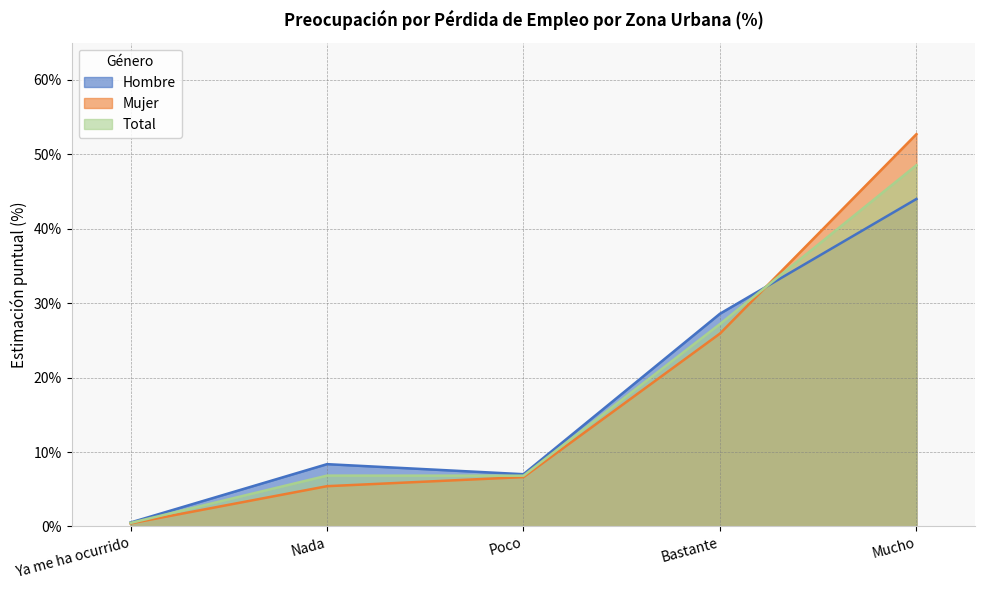

What is the label of the 1st point from the left?

Ya me ha ocurrido